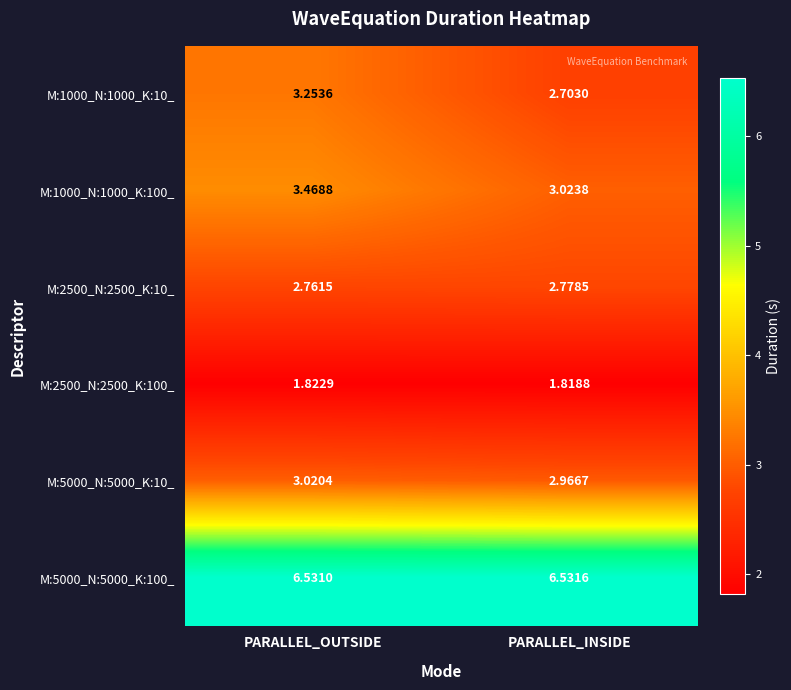

Which label corresponds to the largest value in the chart?

PARALLEL_INSIDE